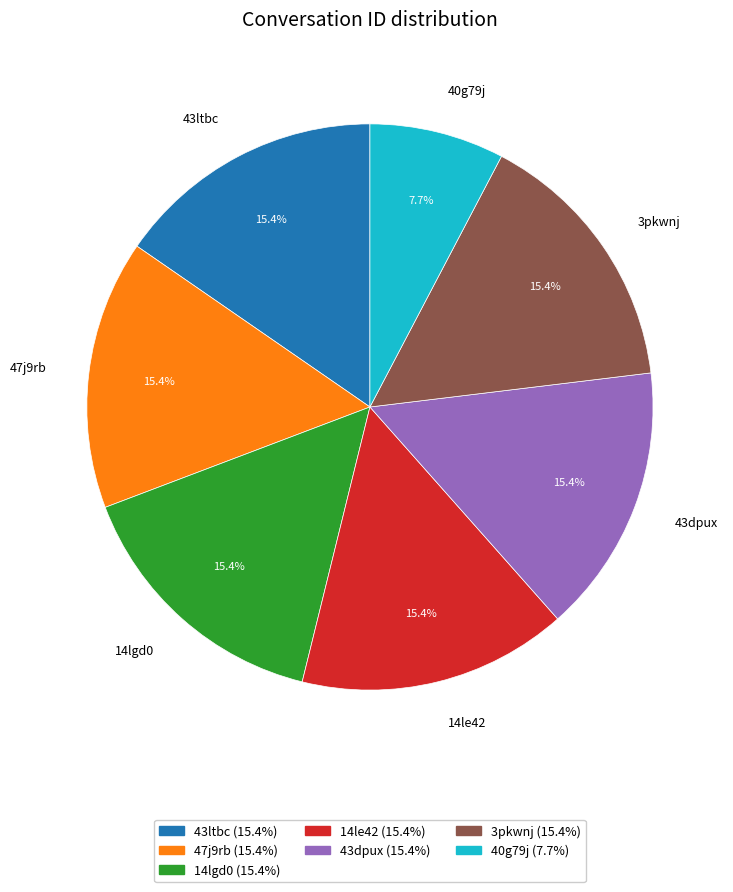

To the nearest percent, what is the combined percentage of 14lgd0 and 14le42?

31%